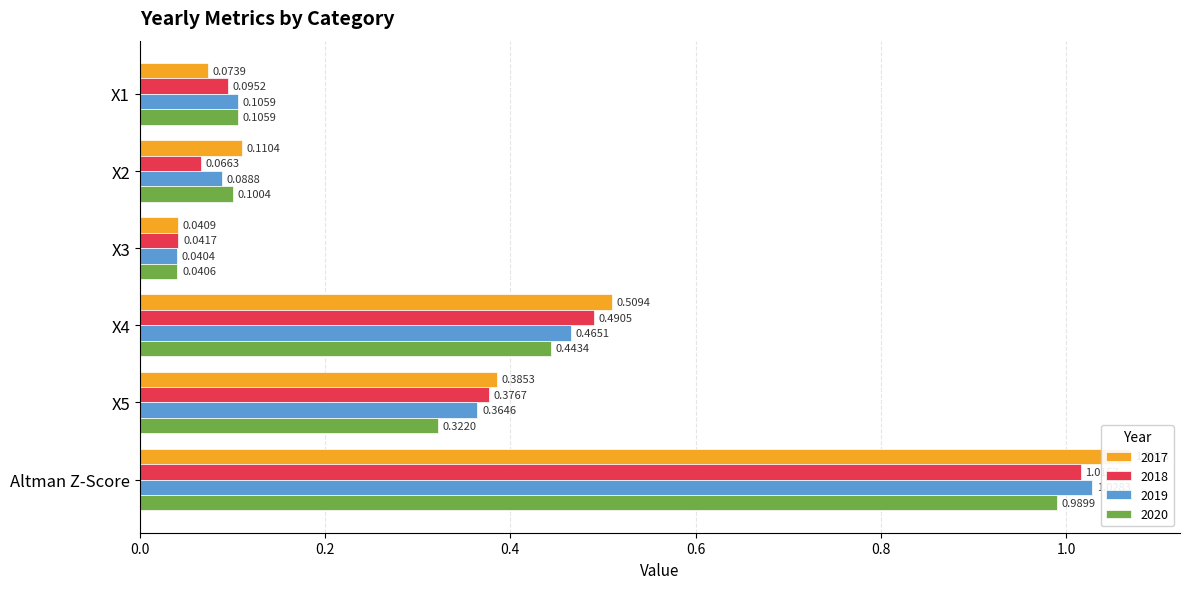

What is the label of the 5th bar from the right?

X2